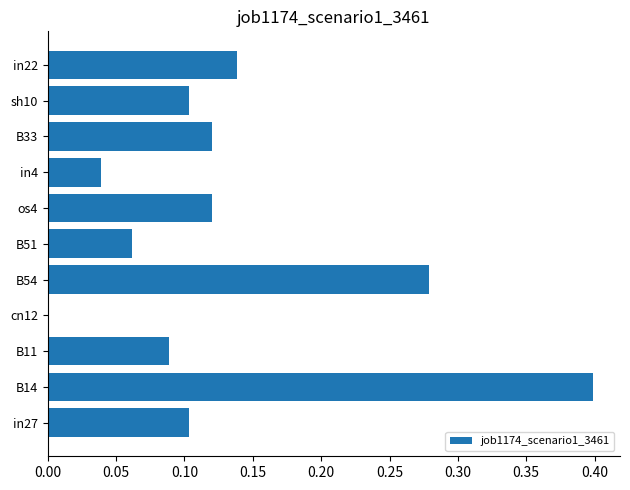

What is the sum of the values at os4 and B54?

0.4